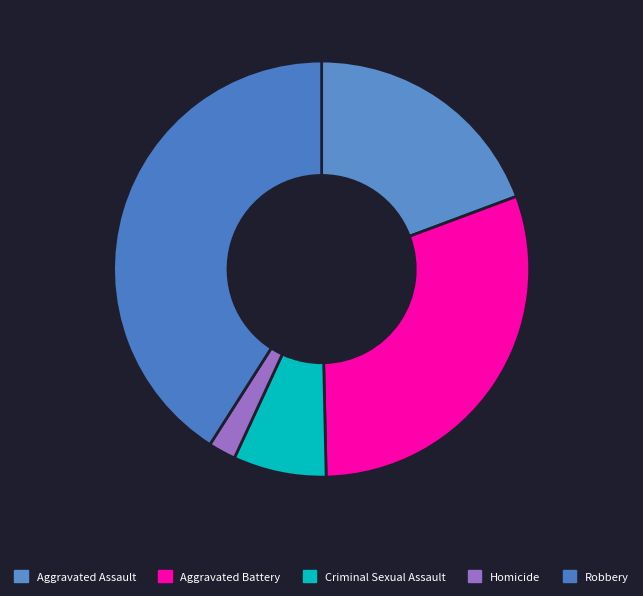

Approximately how many times larger is the value at Aggravated Battery compared to Criminal Sexual Assault?

4.2